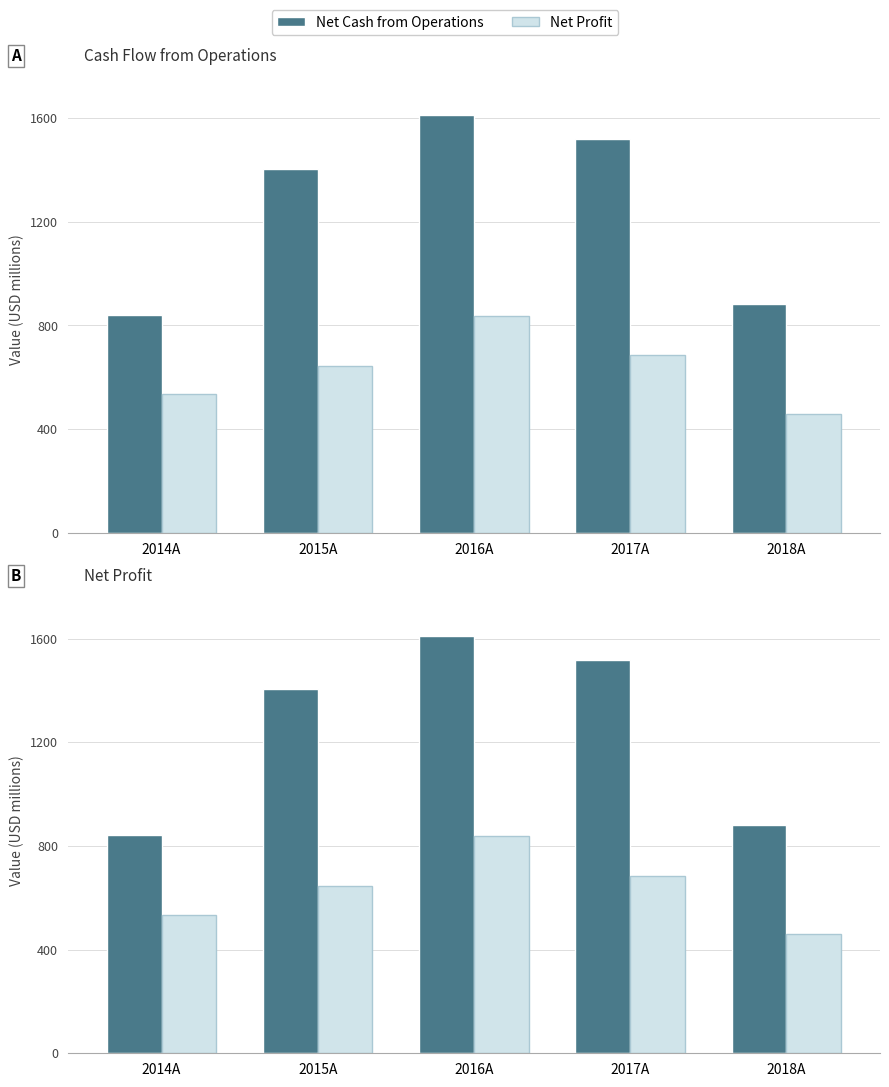

Reading right to left, list all the values displayed in this chart.

Net Cash from Operations: 2018A=882	2017A=1518	2016A=1612	2015A=1405	2014A=842
Net Profit: 2018A=459	2017A=686	2016A=838	2015A=644	2014A=535